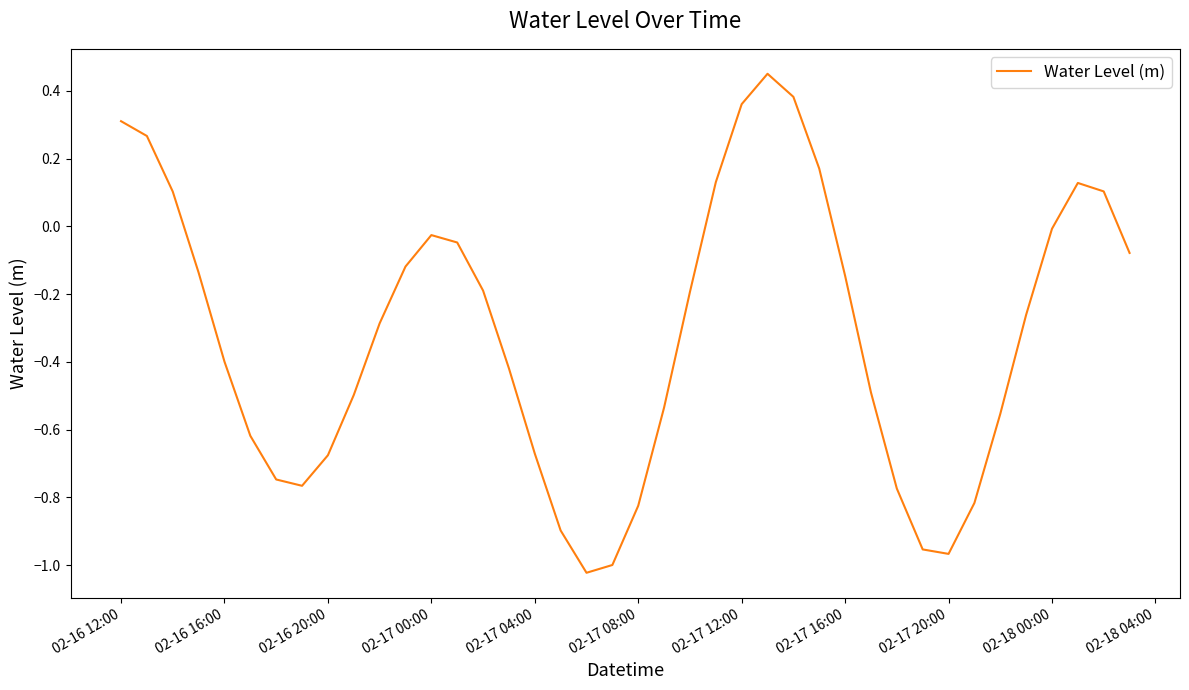

What is the minimum value shown in the chart?

-1.0